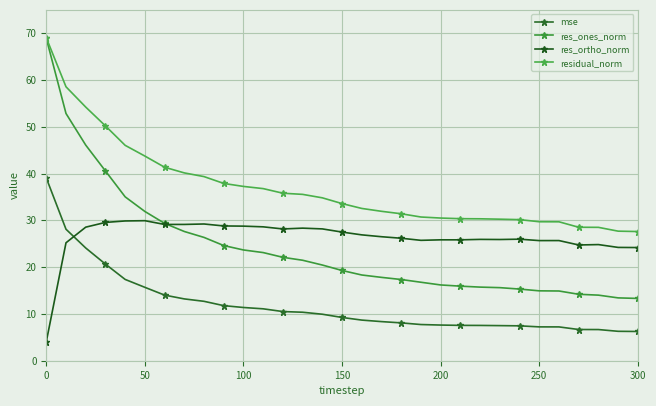

Which series has the largest total across all categories?

residual_norm